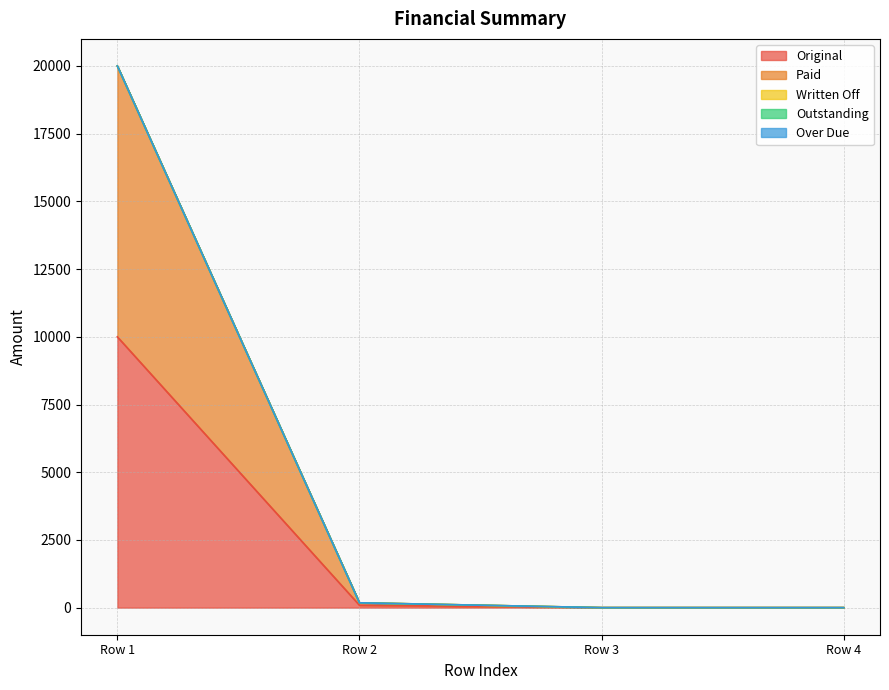

What is the difference between the highest and lowest values at 0?

10000.0